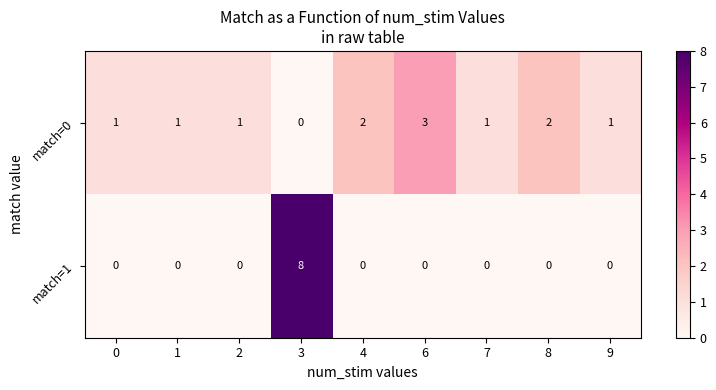

Rank the series at 2 from lowest to highest value.

match=1, match=0